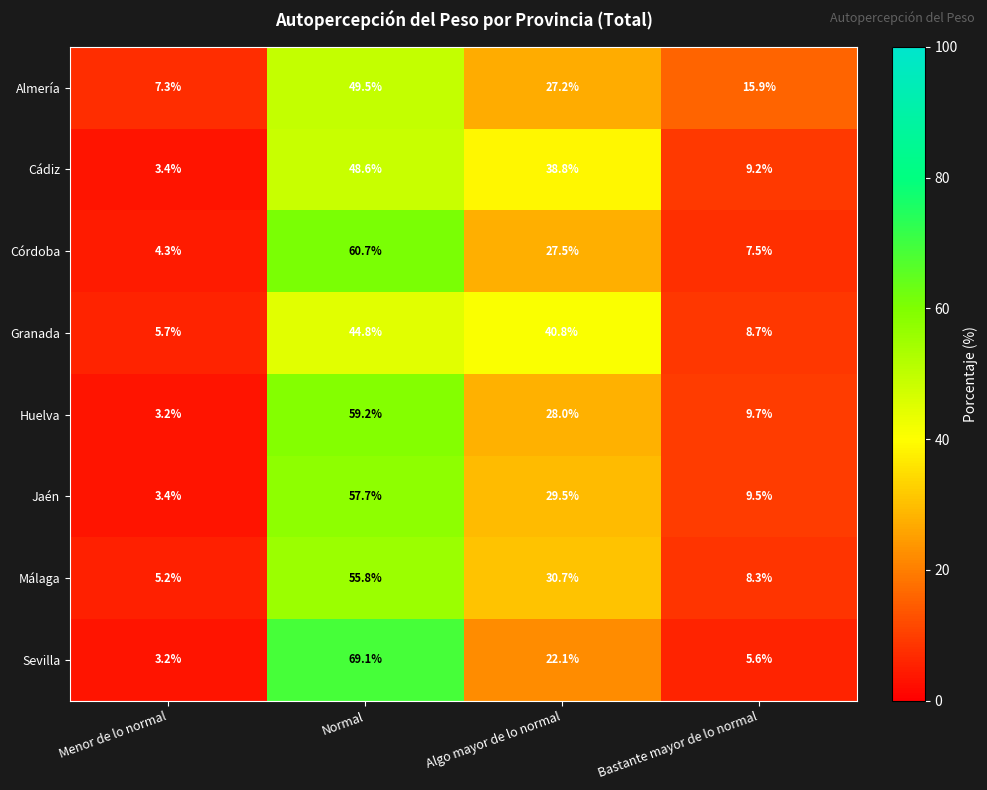

What is the total value across all series at Menor de lo normal?

35.7